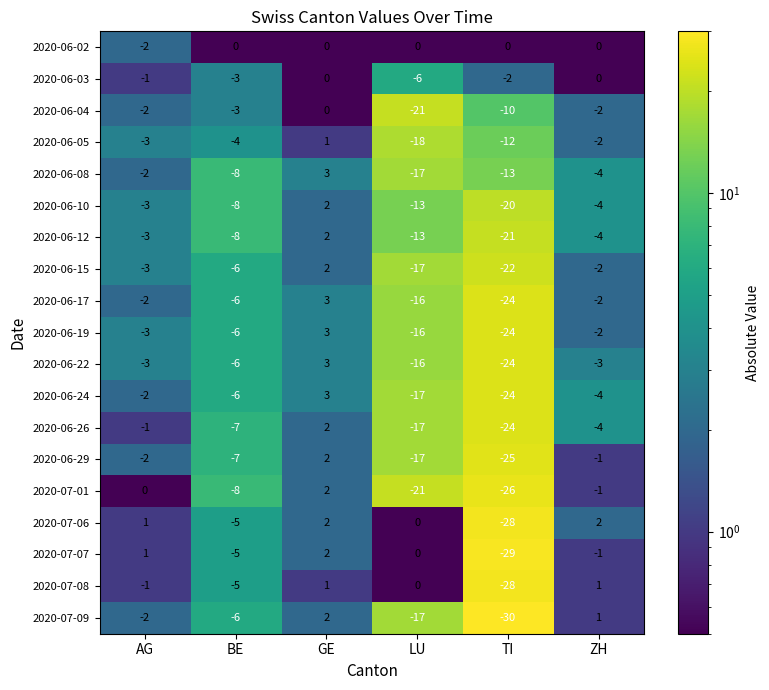

Rank the categories by 2020-06-10 value from lowest to highest.

TI, LU, BE, ZH, AG, GE